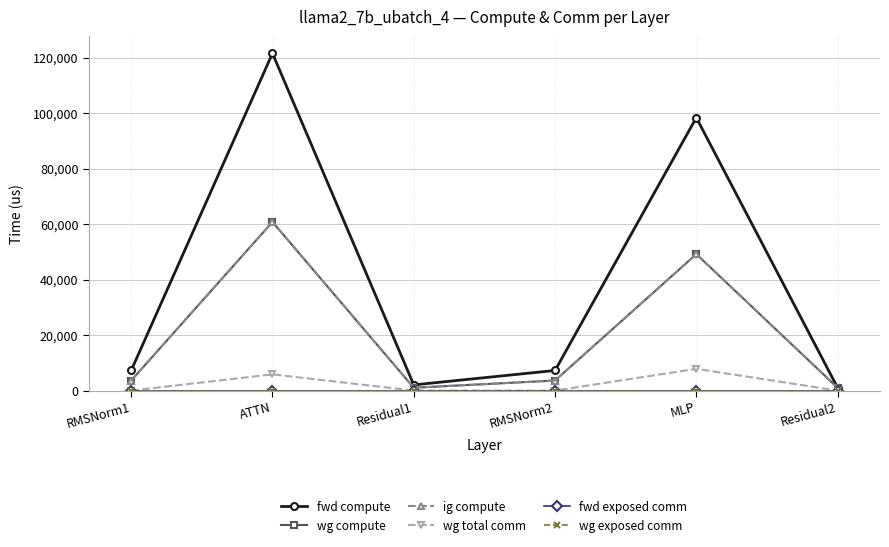

Which label corresponds to the largest value in the chart?

ATTN